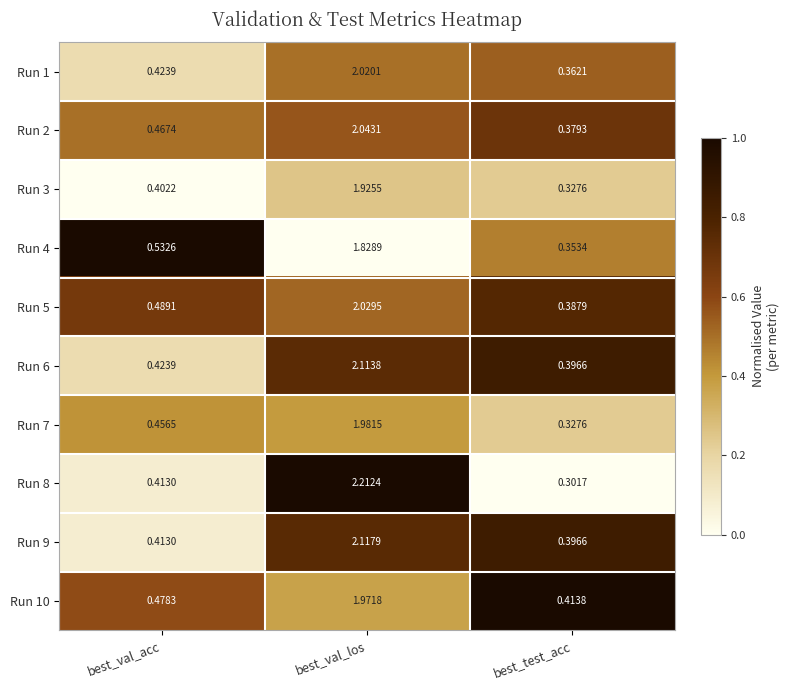

Which label corresponds to the largest value in the chart?

best_val_los